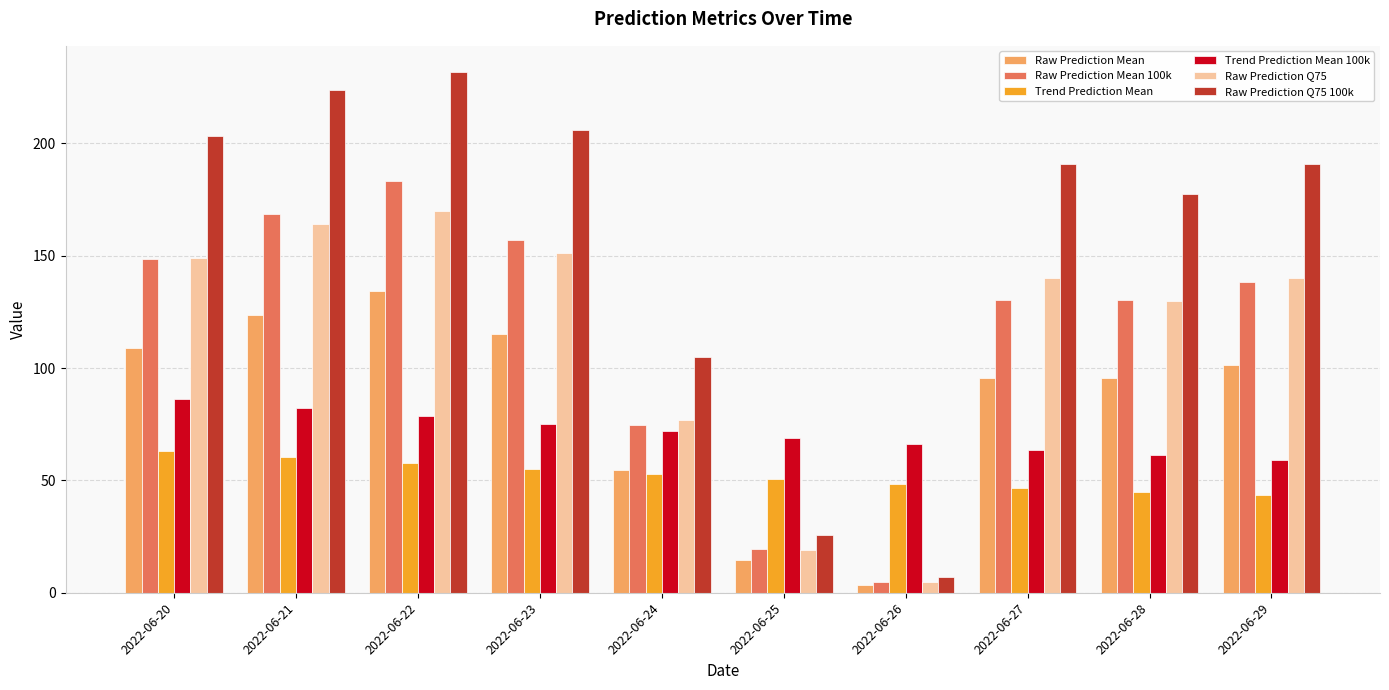

What is the difference between the maximum and minimum values in the Raw Prediction Q75 100k series?

225.0